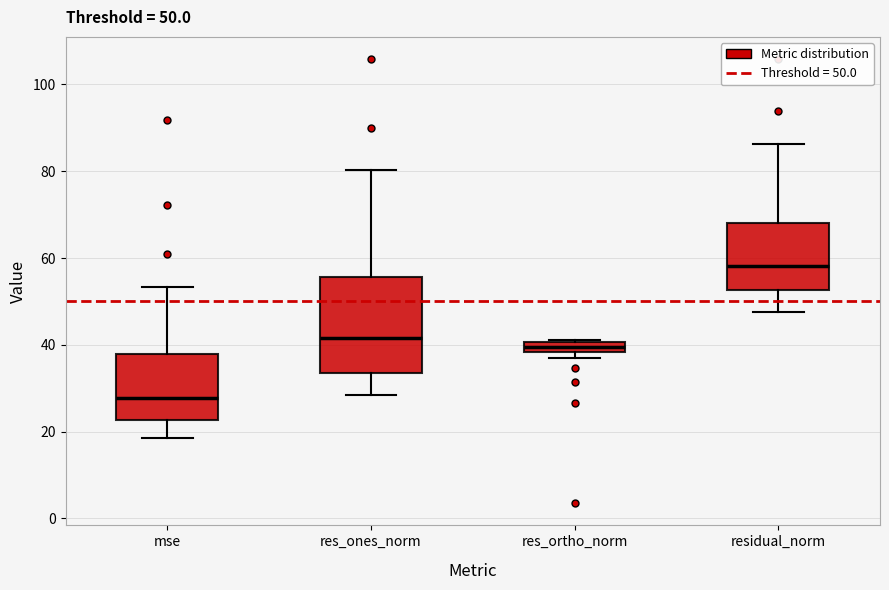

Which box's median line is the highest?

residual_norm